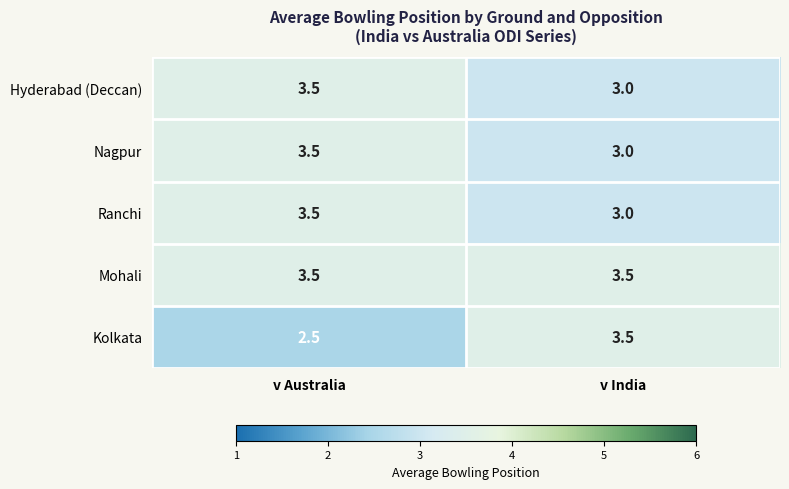

What is the difference between the maximum and minimum values in the Nagpur series?

0.5